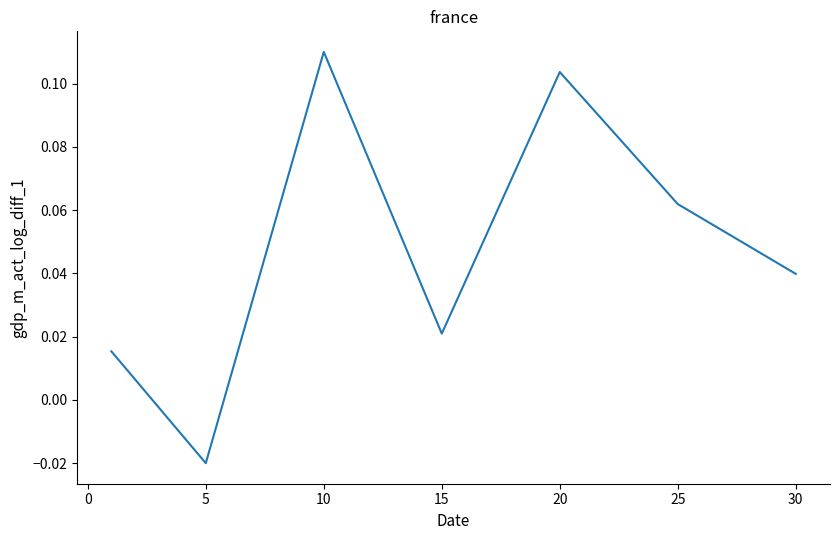

Count the values in the range 0 to 1.

6